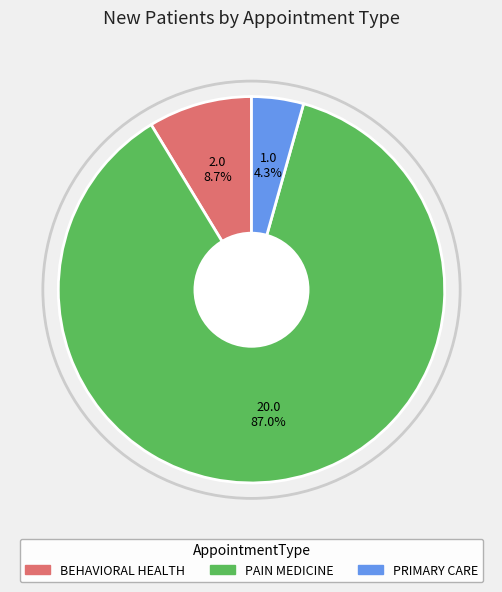

Rank the categories by value from lowest to highest.

PRIMARY CARE, BEHAVIORAL HEALTH, PAIN MEDICINE